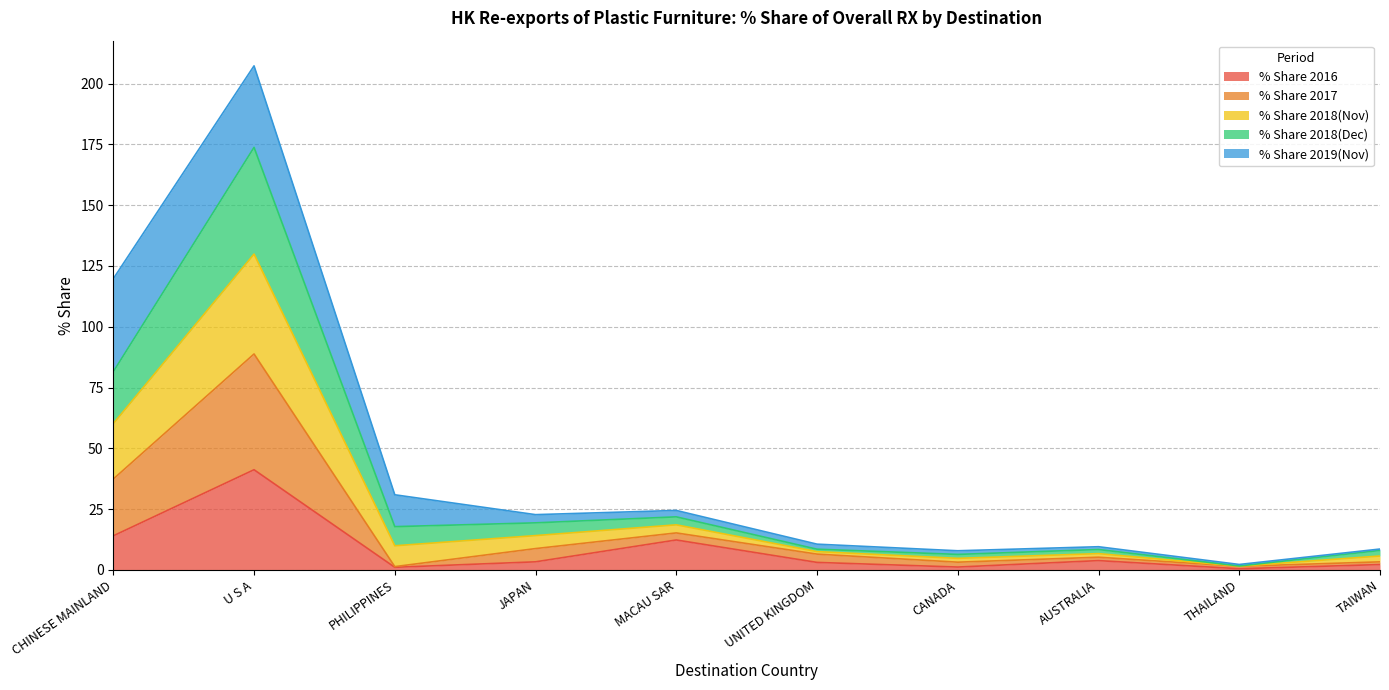

Is it true that % Share 2018(Nov) equals 15.1 at JAPAN?

False